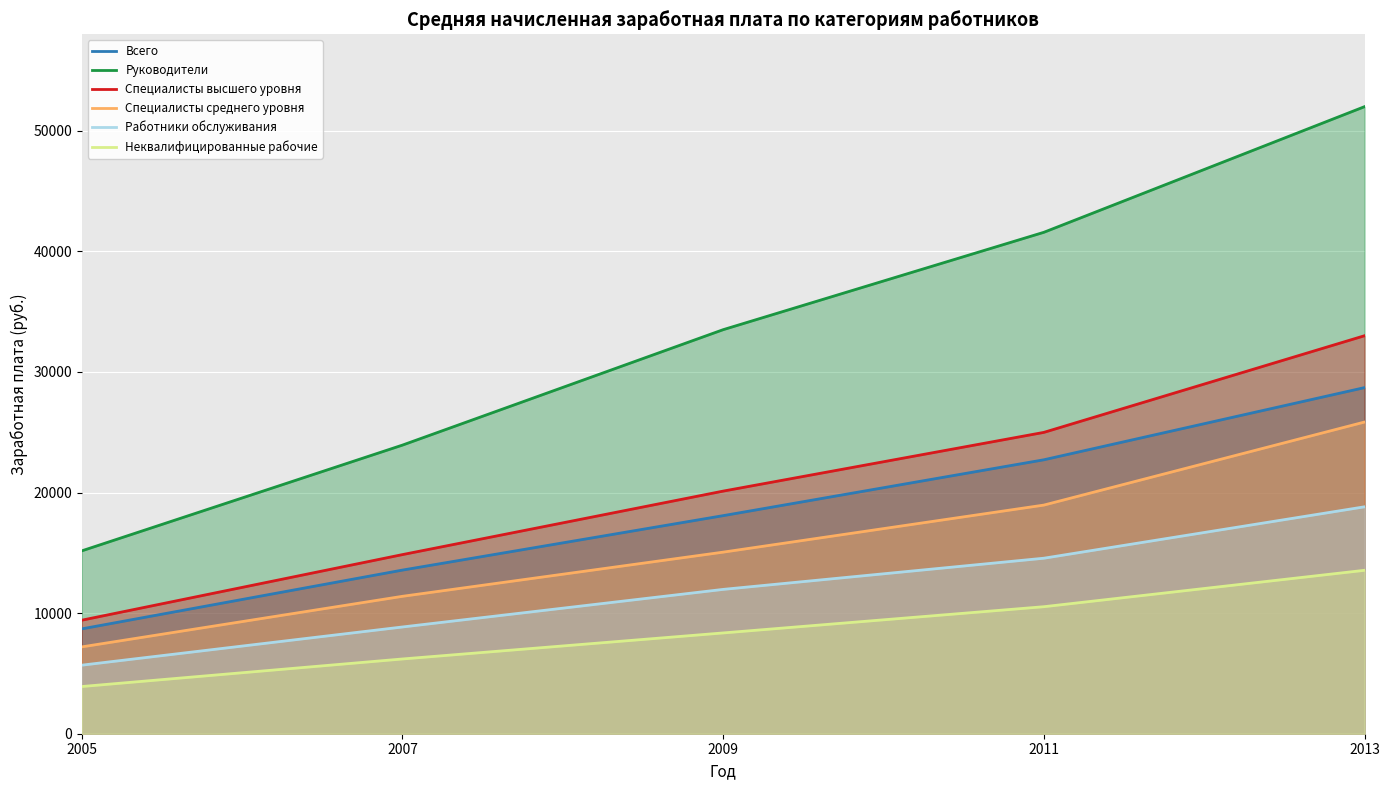

Which has a higher value, 2013 or 2011?

2013